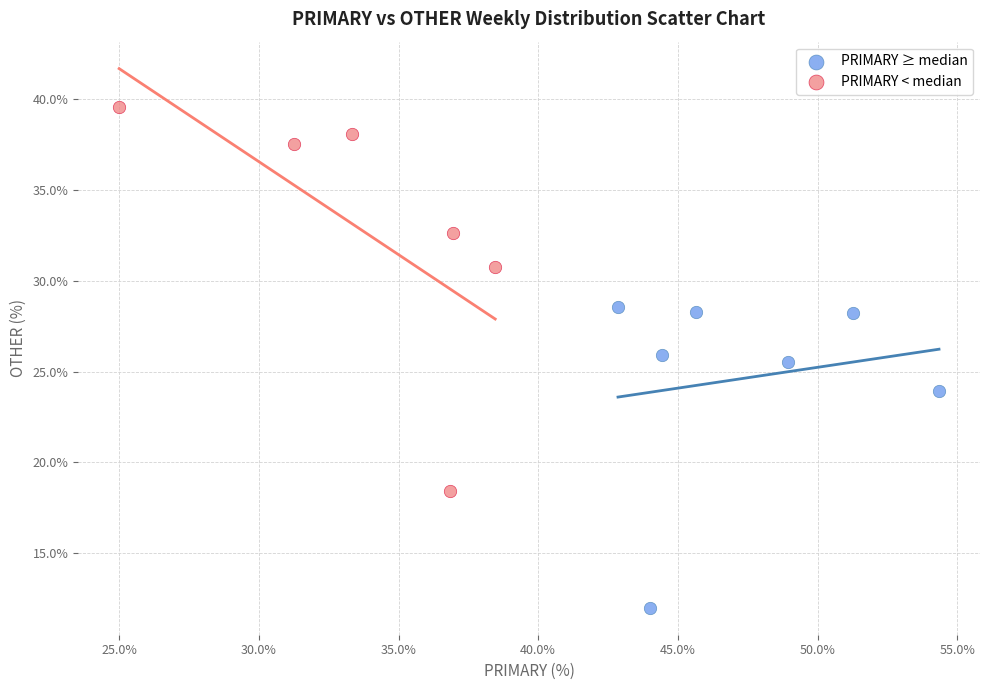

Which series has the widest spread of Y values?

PRIMARY < median